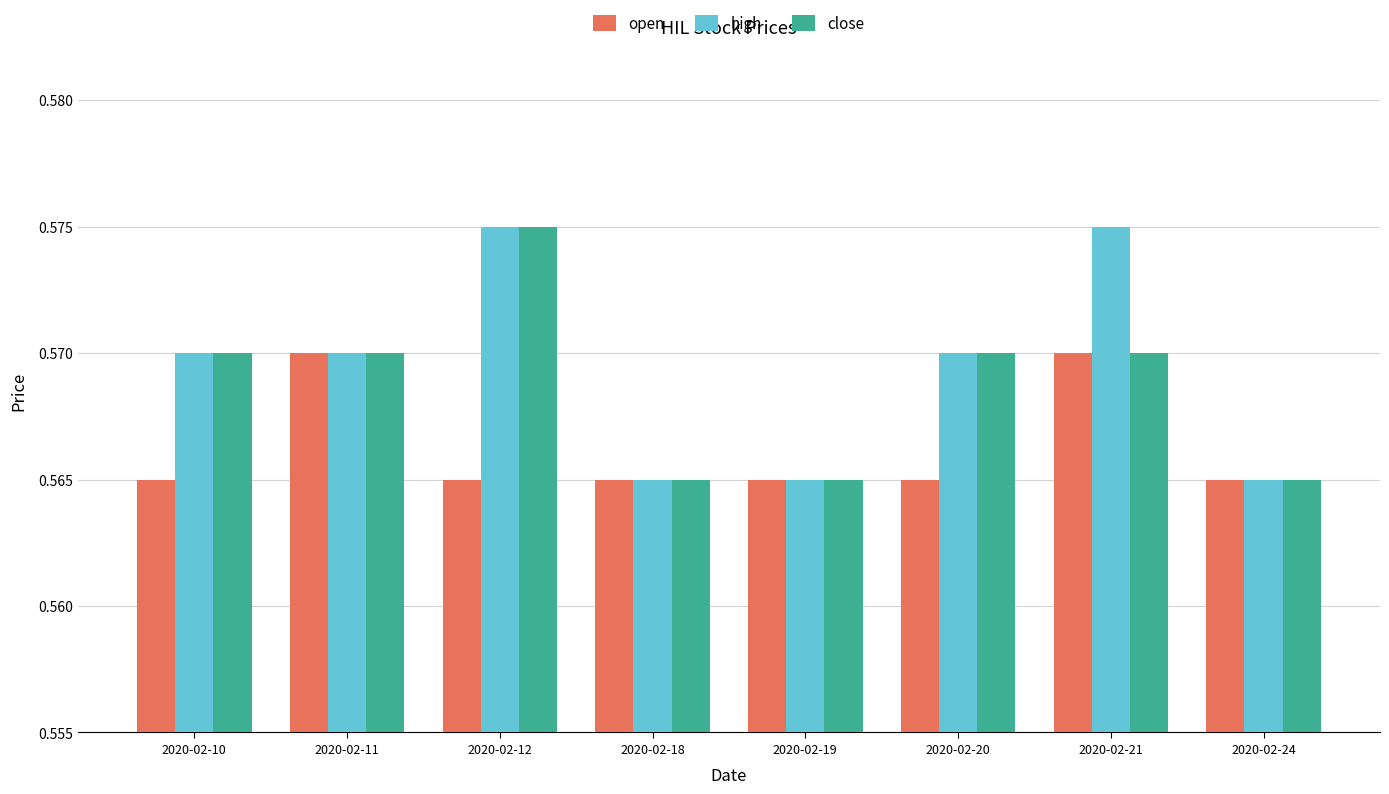

Which series has the largest total across all categories?

high